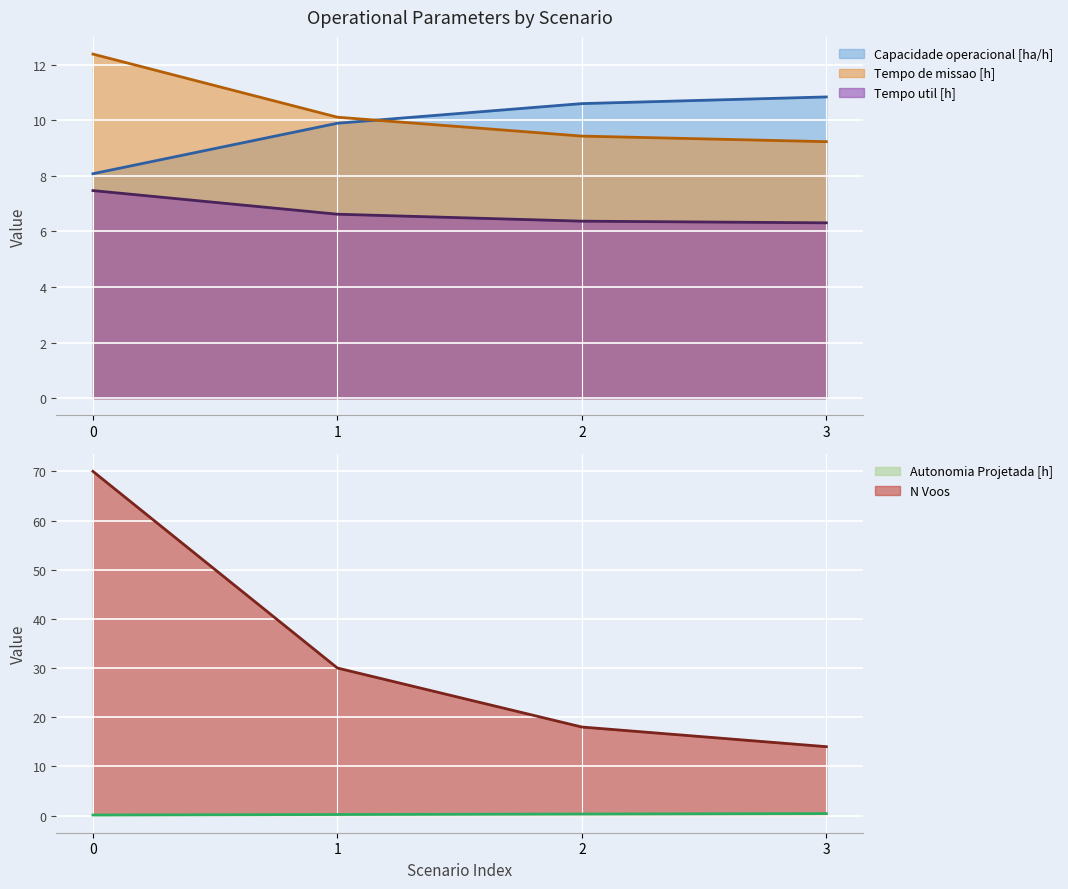

Reading left to right, what are all the values shown in this chart?

Capacidade operacional [ha/h]: 0=8.1	1=9.9	2=10.6	3=10.8
Tempo de missao [h]: 0=12.4	1=10.1	2=9.4	3=9.2
Tempo util [h]: 0=7.5	1=6.6	2=6.4	3=6.3
Autonomia Projetada [h]: 0=0.1	1=0.2	2=0.3	3=0.4
N Voos: 0=70.0	1=30.0	2=18.0	3=14.0